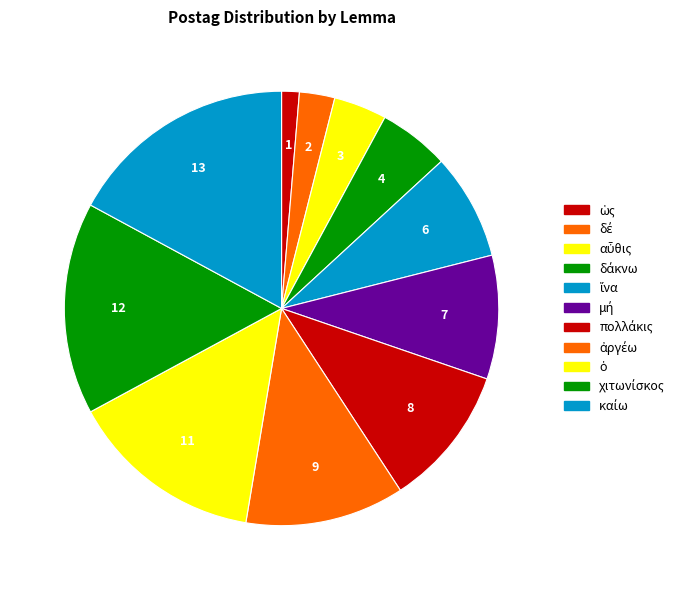

What is the smallest slice in the pie chart?

ὡς